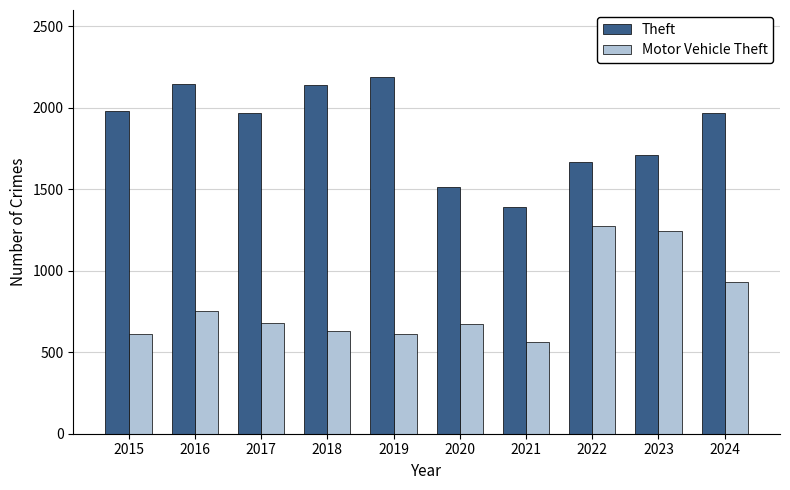

What is the difference between the highest and lowest values at 2022?

393